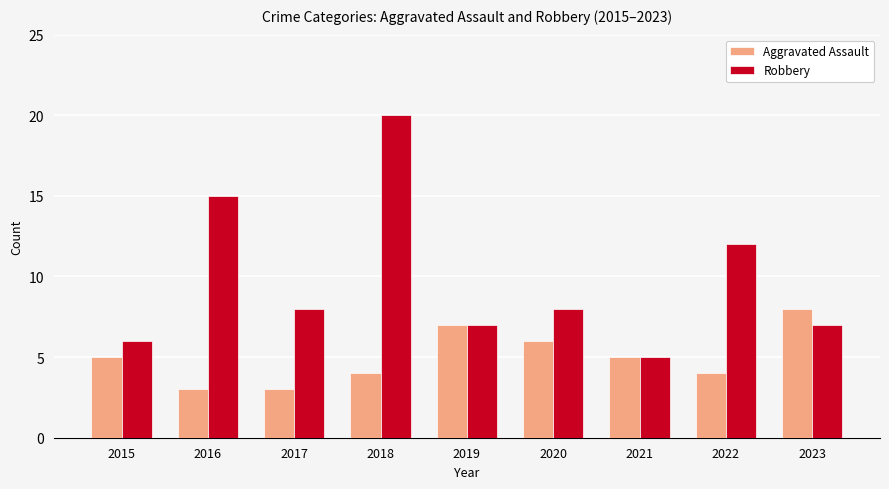

What is the maximum value shown in the chart?

20